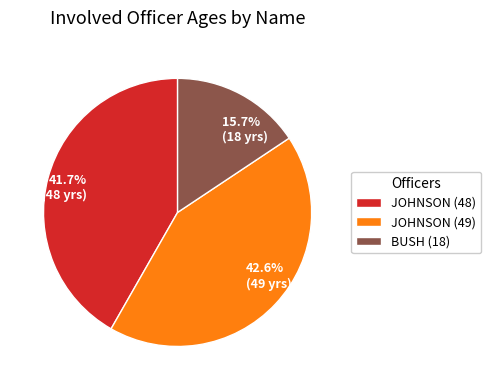

To the nearest percent, what portion does JOHNSON (48) represent?

42%